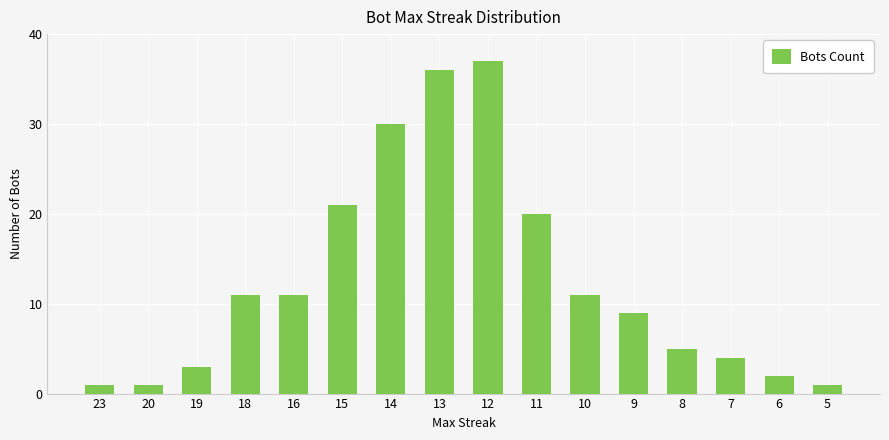

Reading left to right, what are all the values shown in this chart?

1	1	3	11	11	21	30	36	37	20	11	9	5	4	2	1